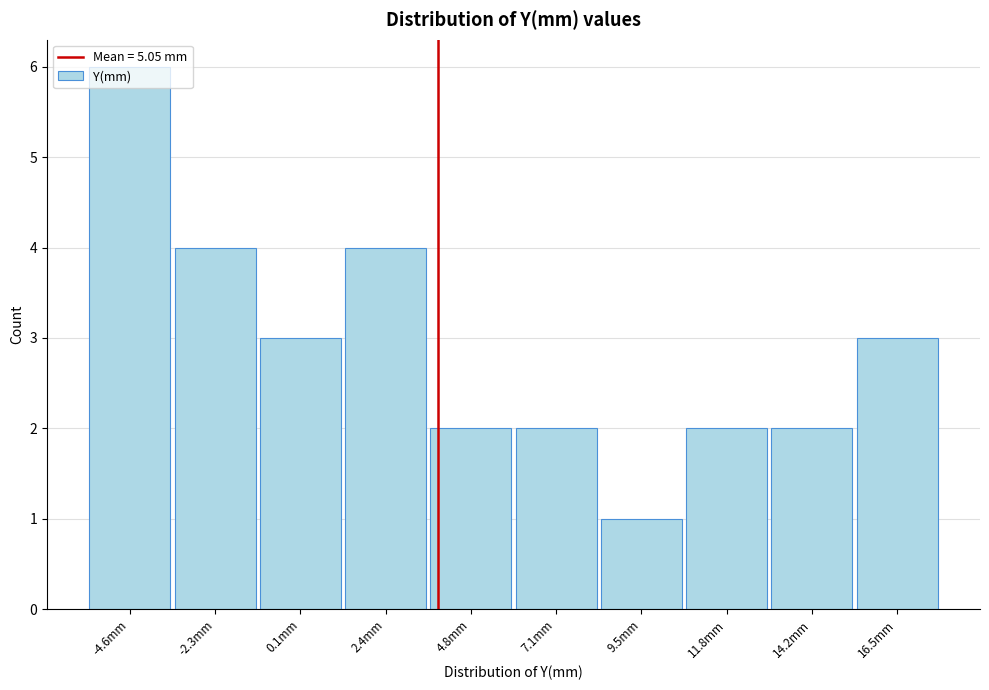

What is the ratio of the value at 7.1mm to the value at -4.6mm?

0.3